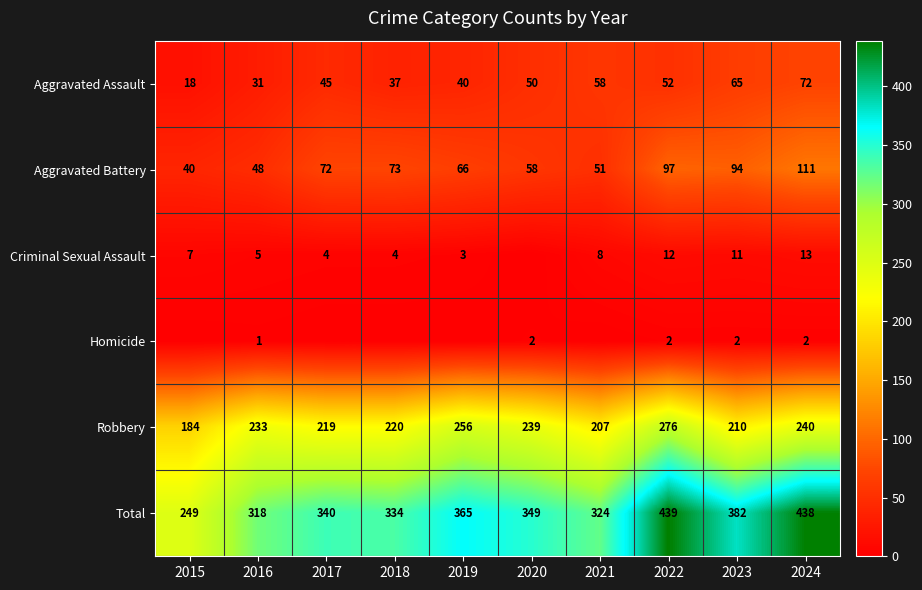

The Criminal Sexual Assault series shows 8 at 2021. True or false?

True